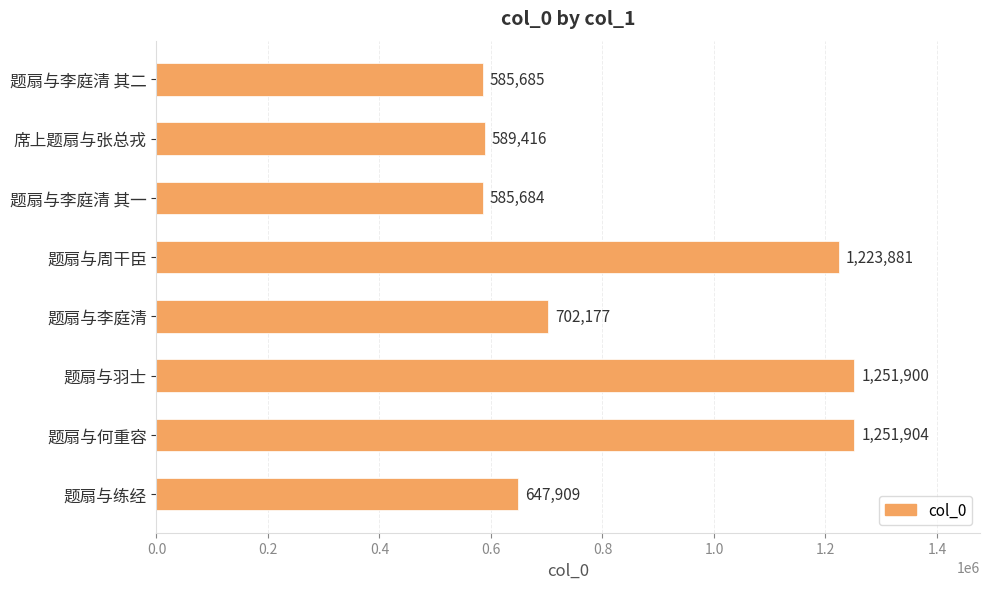

How many categories are shown in the chart?

8